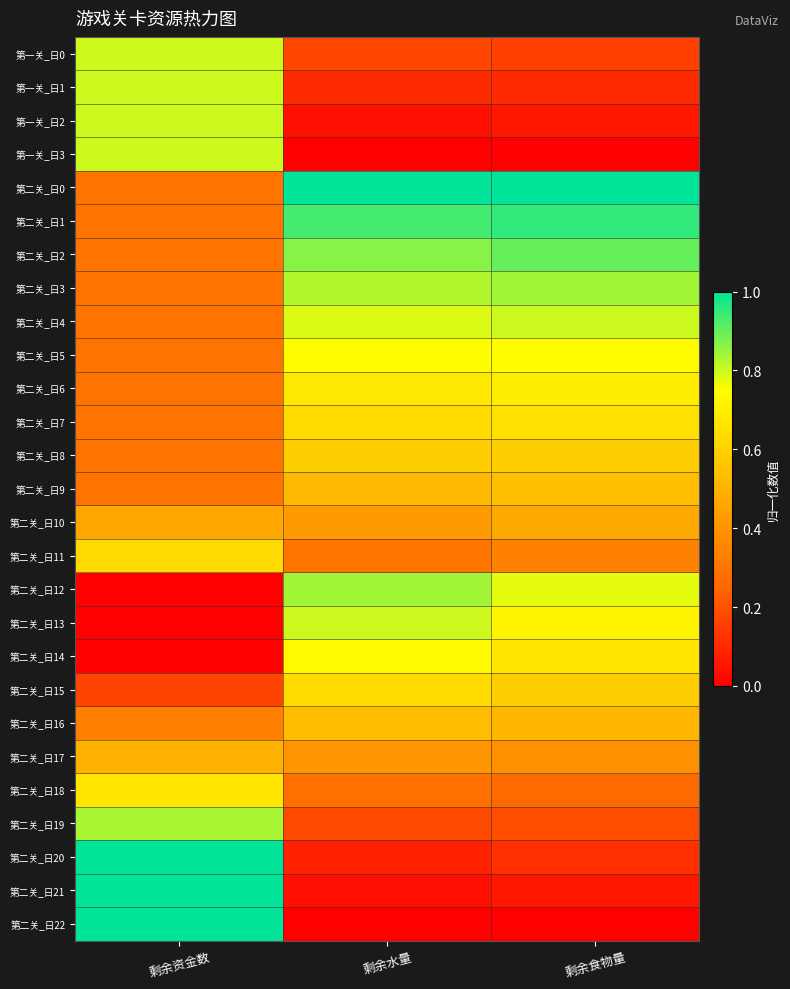

What is the greatest value displayed?

1.0